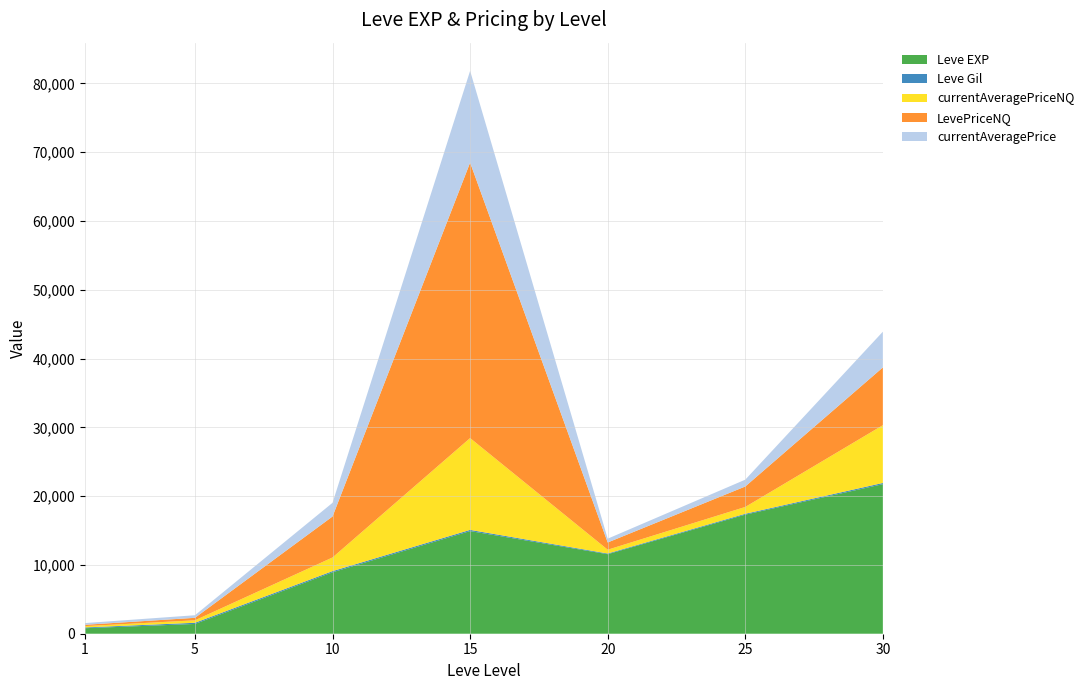

Reading left to right, list all the values displayed in this chart.

Leve EXP: 1=800.0	5=1420.0	10=8930.0	15=14920.0	20=11560.0	25=17310.0	30=21740.0
Leve Gil: 1=113.0	5=169.0	10=169.0	15=172.0	20=101.0	25=126.0	30=175.0
currentAveragePriceNQ: 1=191.6	5=361.3	10=1986.0	15=13346.7	20=552.9	25=991.5	30=8396.0
LevePriceNQ: 1=191.6	5=361.3	10=5958.1	15=40040.0	20=1050.0	25=2974.5	30=8396.0
currentAveragePrice: 1=250.3	5=375.3	10=1986.0	15=13346.7	20=552.9	25=991.5	30=5195.4